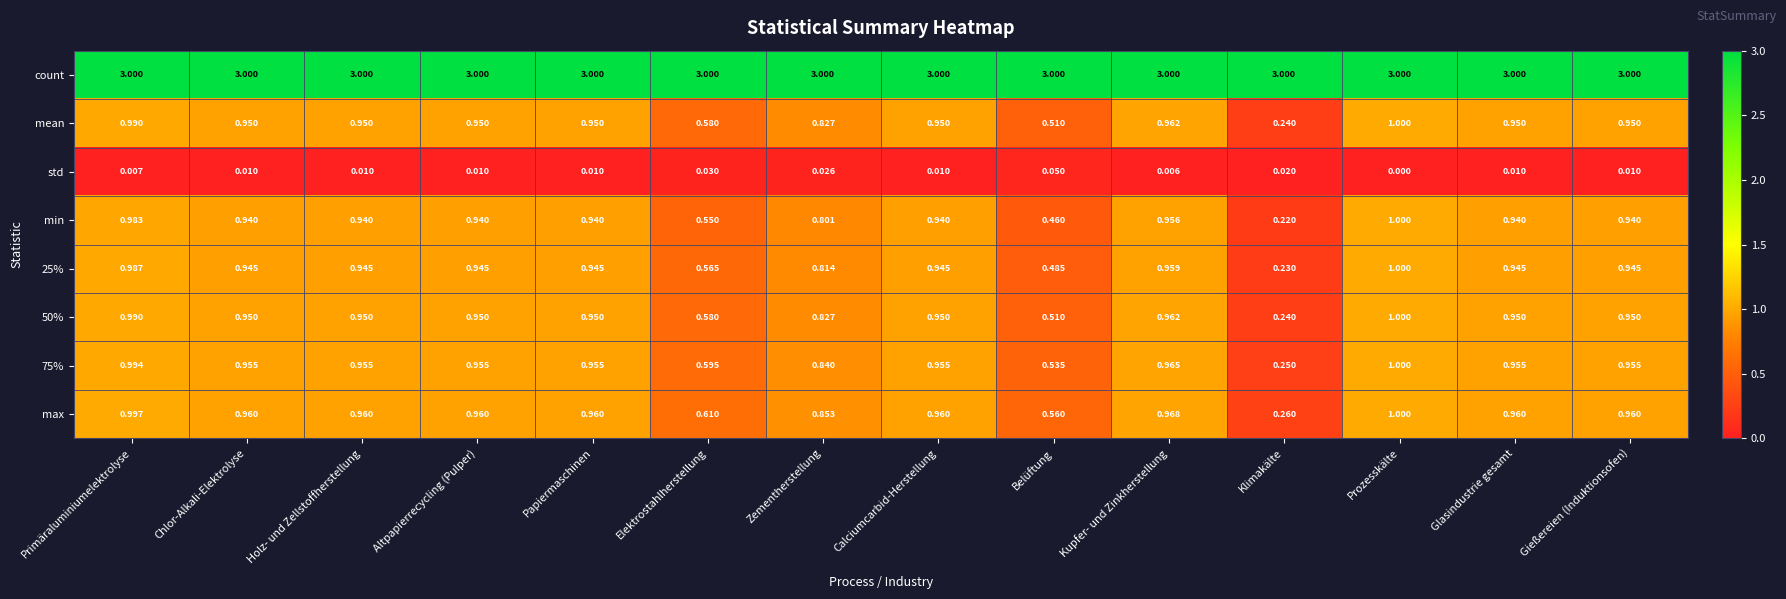

Which series has the largest total across all categories?

count